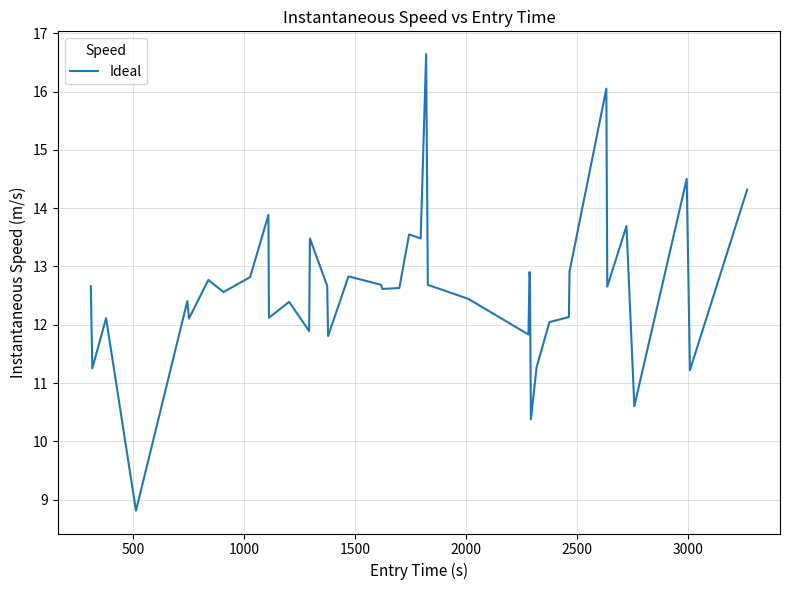

What is the maximum value shown in the chart?

16.6